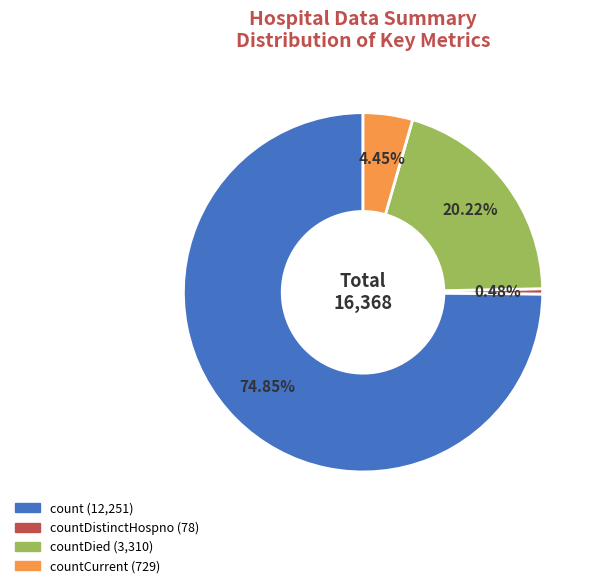

To the nearest percent, what is the average slice percentage?

25%